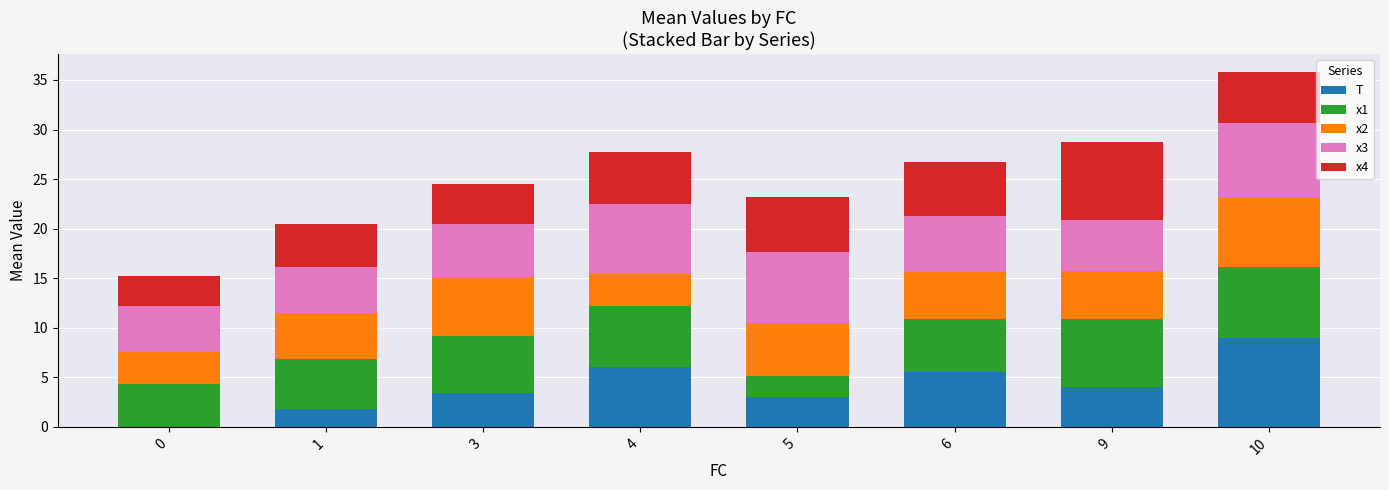

The value of T at 0 is 0.0. True or false?

True